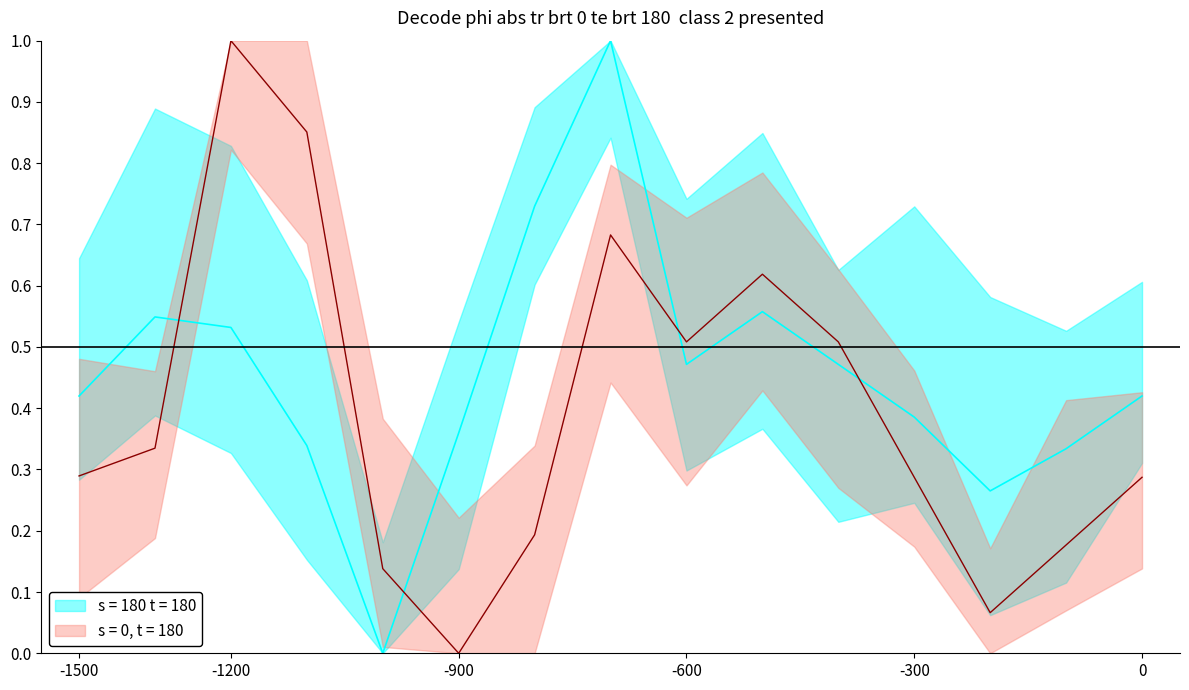

True or false: mean has more than 0 interior local peaks.

True